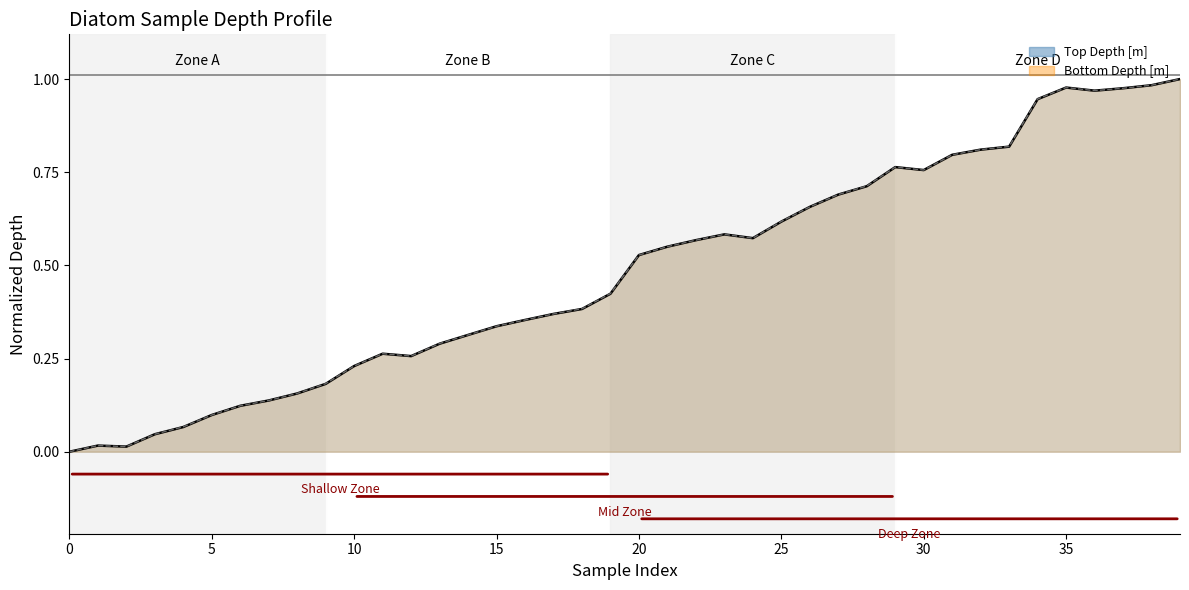

Does the chart have visible grid lines?

No